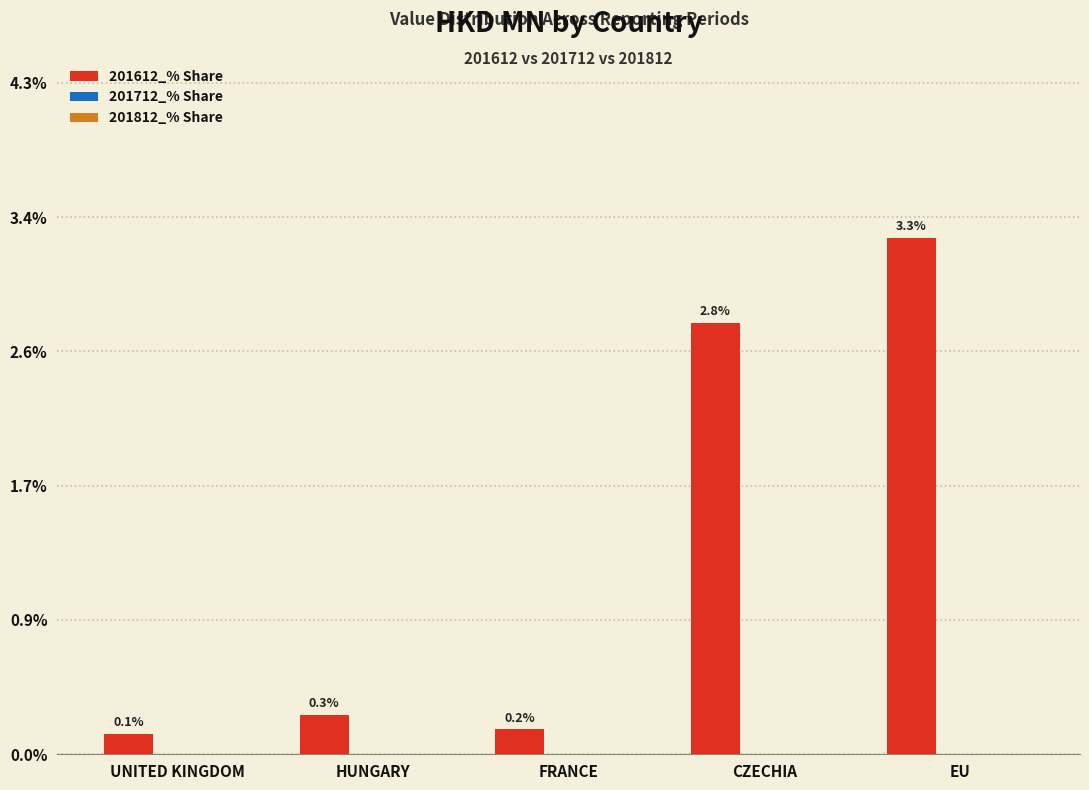

What is the change in value from HUNGARY to CZECHIA?

+2.5